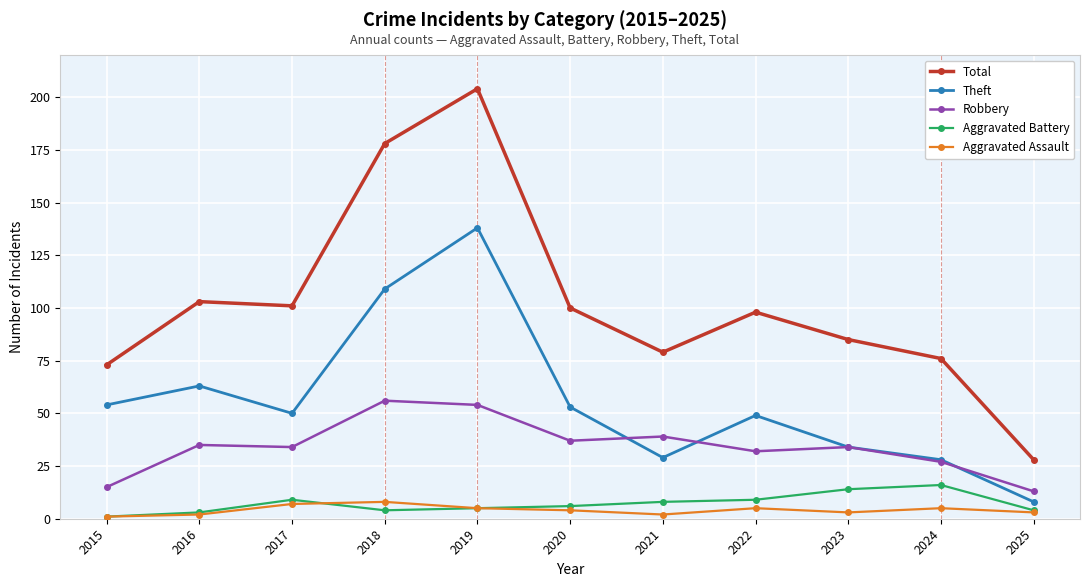

How many series are shown in this chart?

5